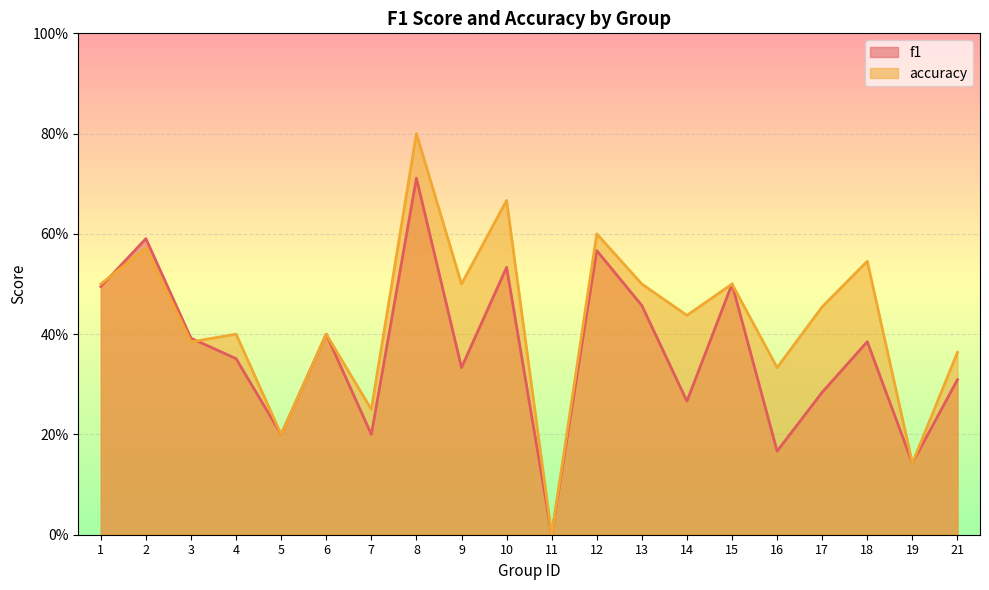

What are all the series names shown in the legend?

f1, accuracy